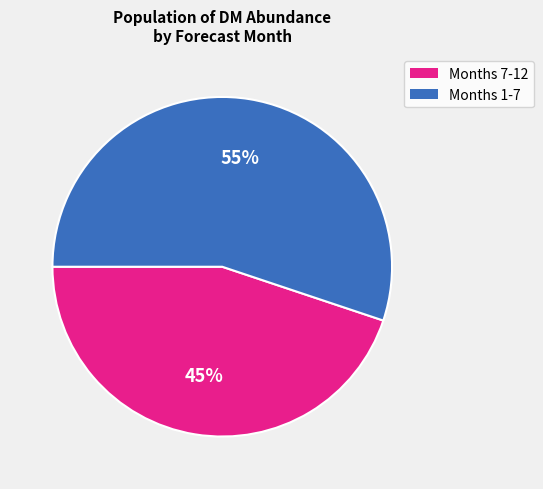

Is there any slice that represents more than half of the pie?

Yes